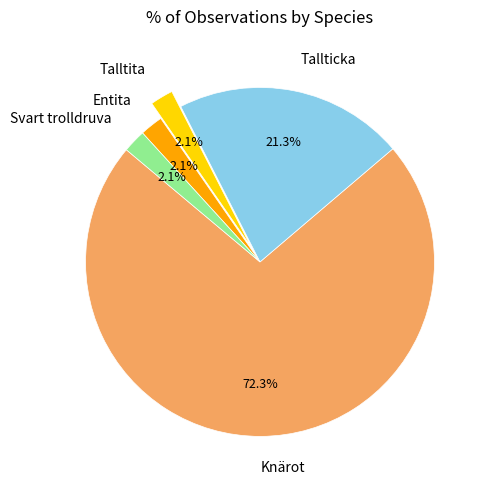

Does Knärot represent more than half of the total?

Yes